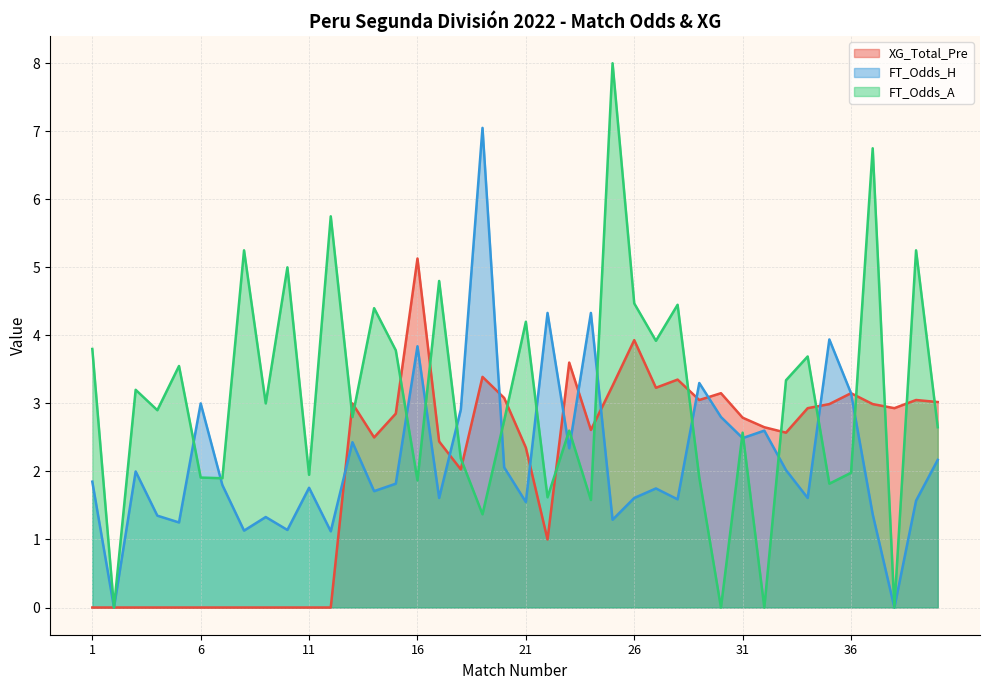

Does the chart display data point markers on the line(s)?

No